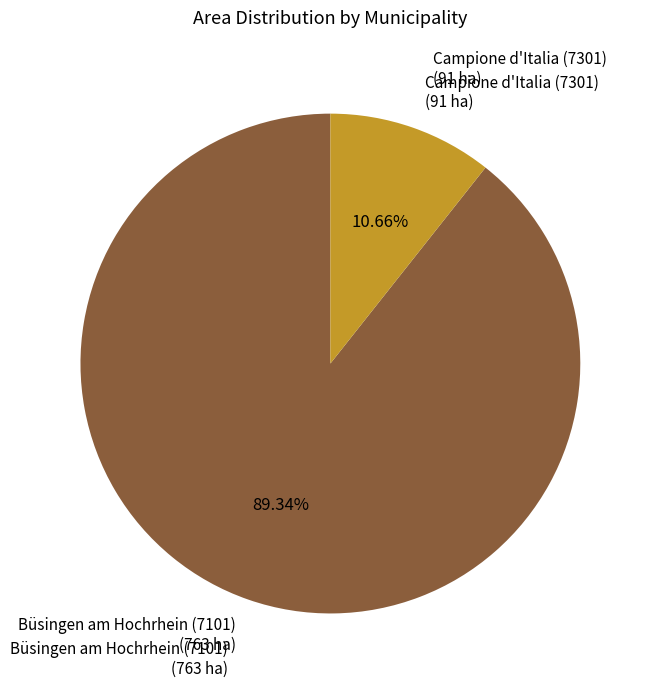

What is the majority slice?

Büsingen am Hochrhein (7101)